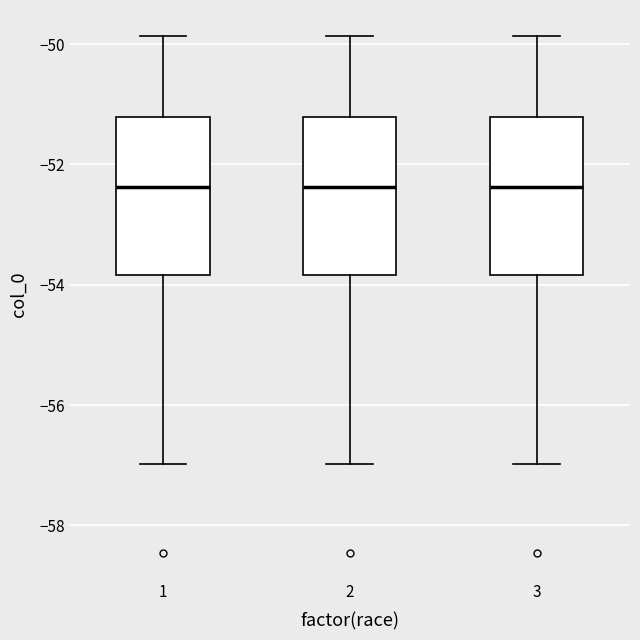

Where is the upper edge of the box at x = 3 on the y-axis? The values are not printed on the chart, so give them approximately, as read against the axis.

-51.2